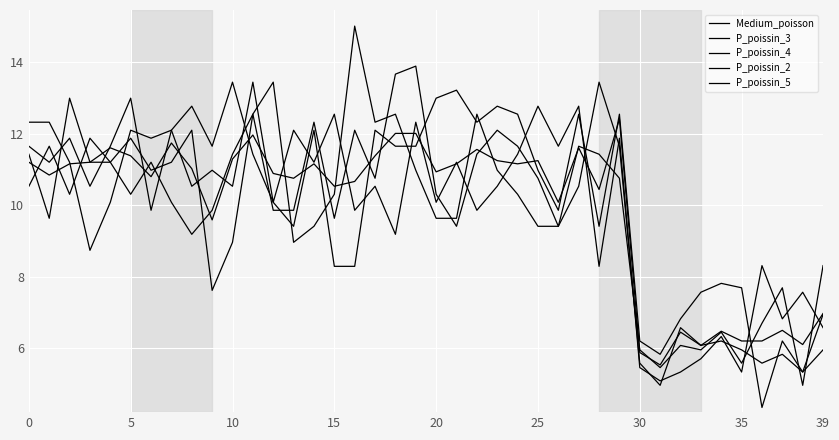

How many lines are shown in the chart?

5